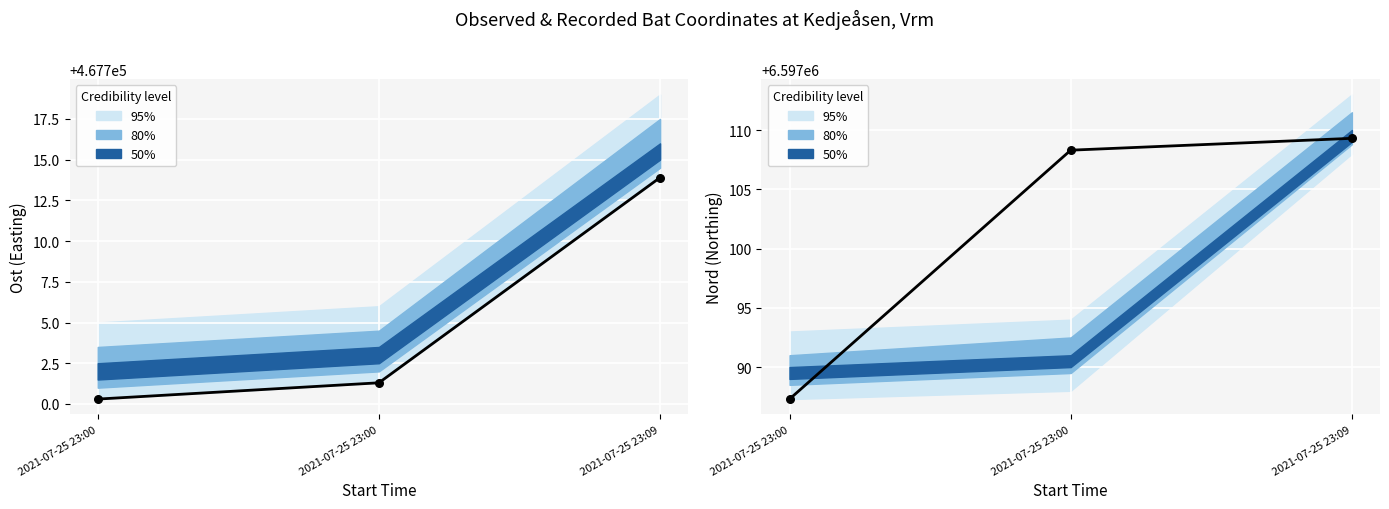

Which series has the largest Y range (max minus min)?

Observed Nord